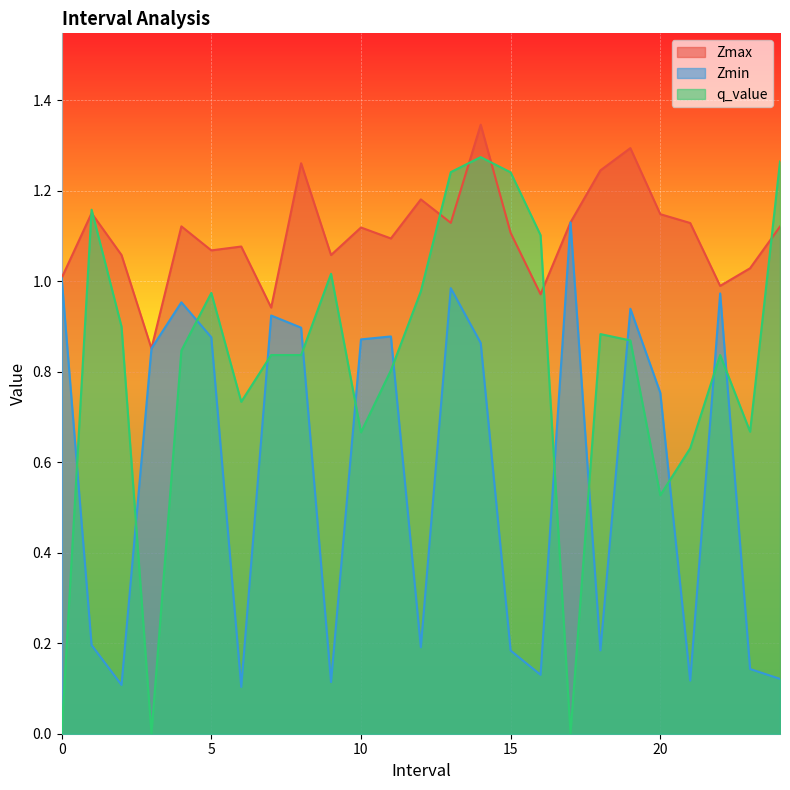

What are all the series names shown in the legend?

Zmax, Zmin, q_value